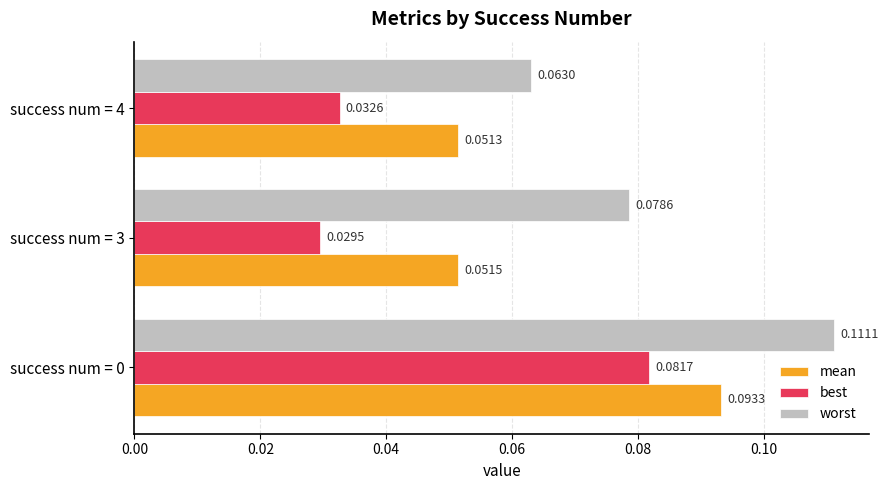

Between success num = 0 and success num = 3, which series saw the biggest shift?

best